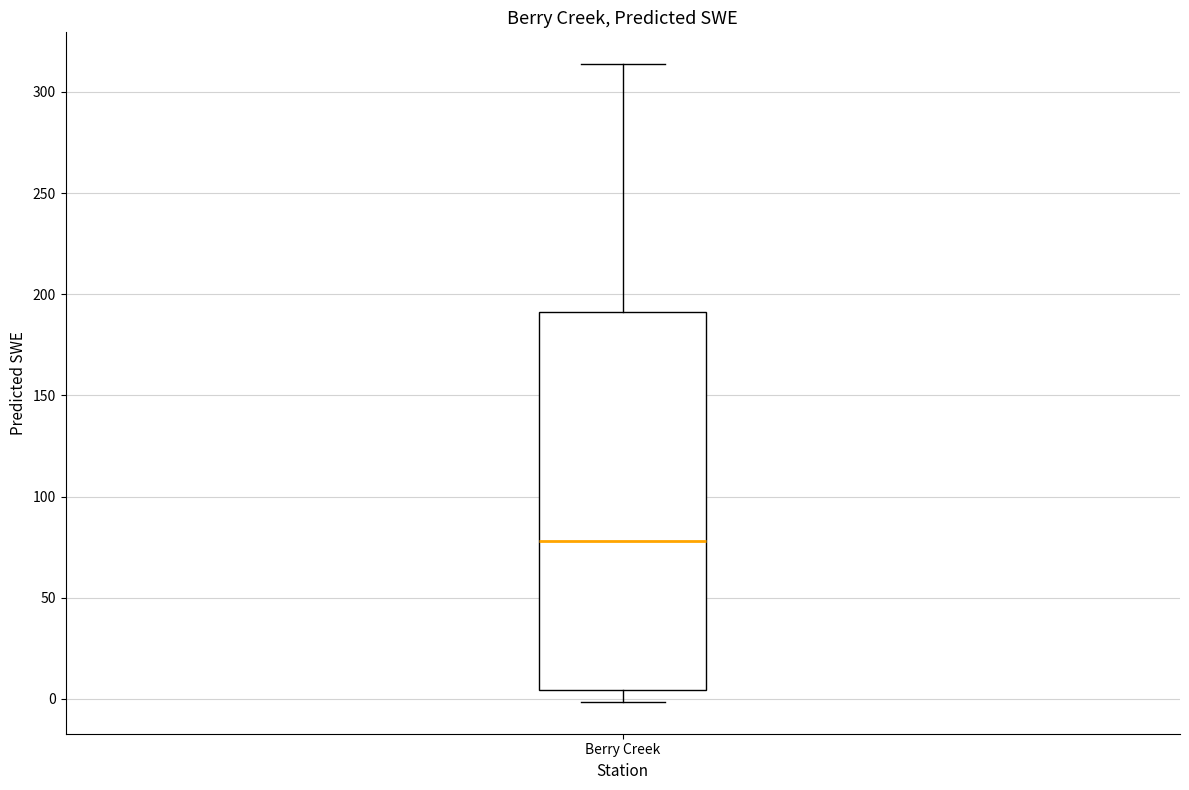

Where is the upper edge of the box for Berry Creek on the y-axis? The values are not printed on the chart, so give them approximately, as read against the axis.

190